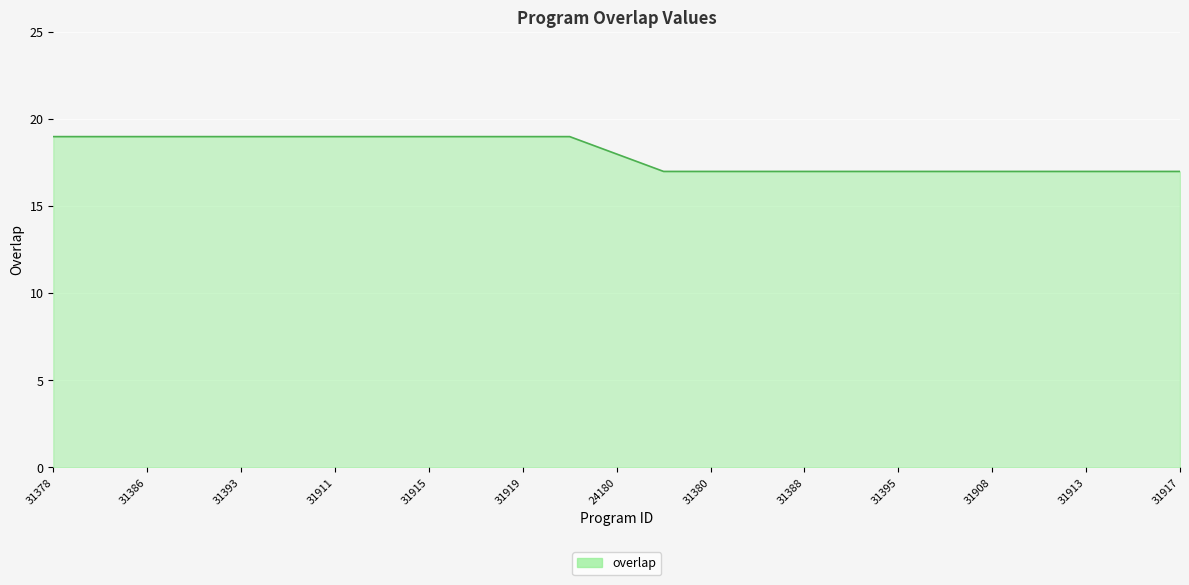

What is the sum of all values?

450